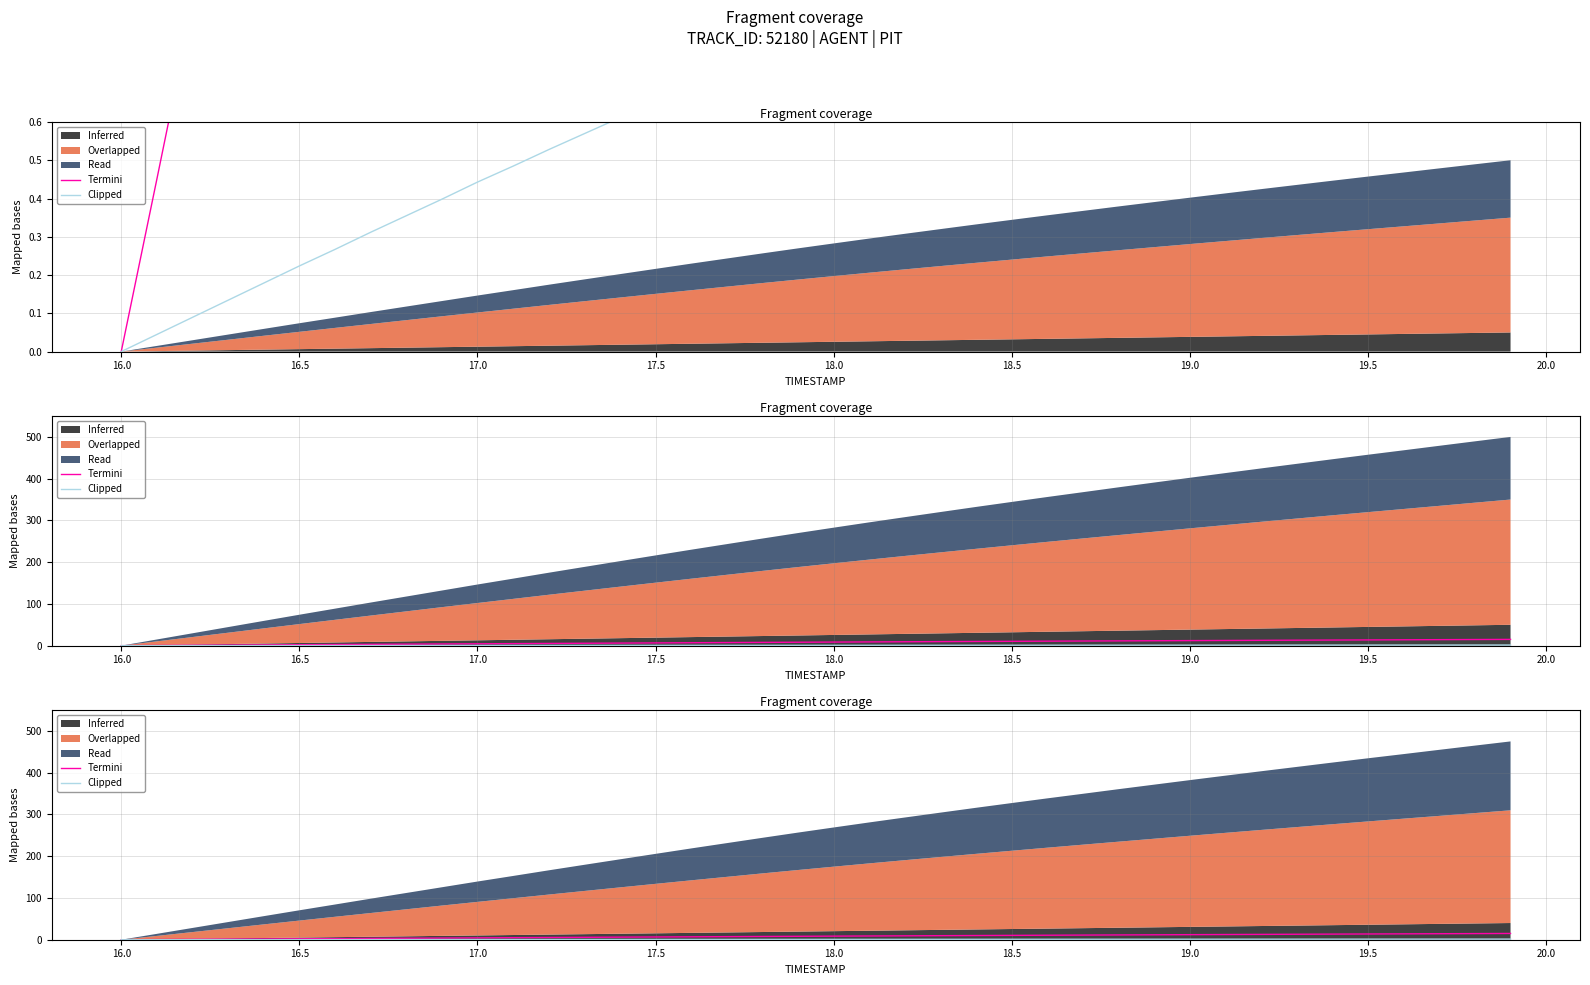

The value of Clipped at 26 is 1.7. True or false?

False